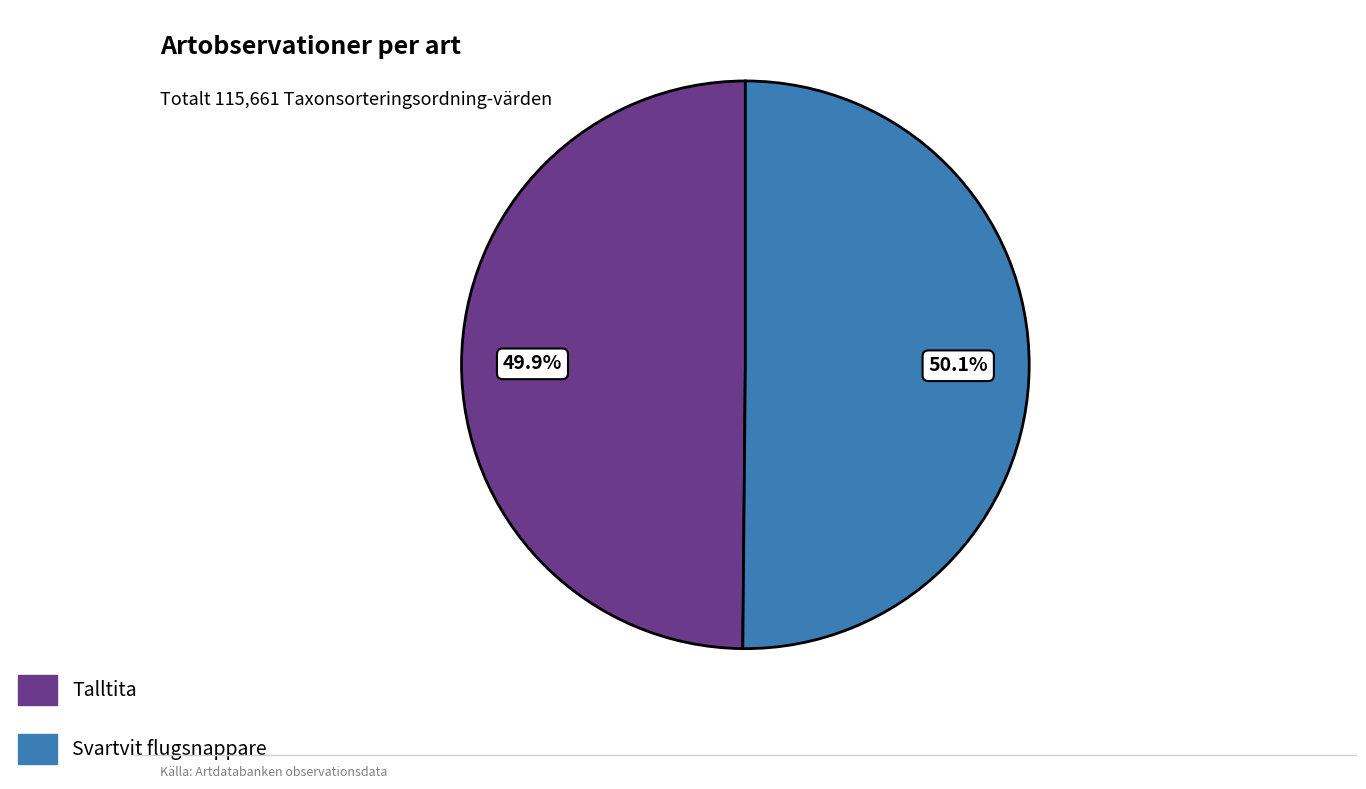

What percentage is NOT represented by Talltita?

50.1%